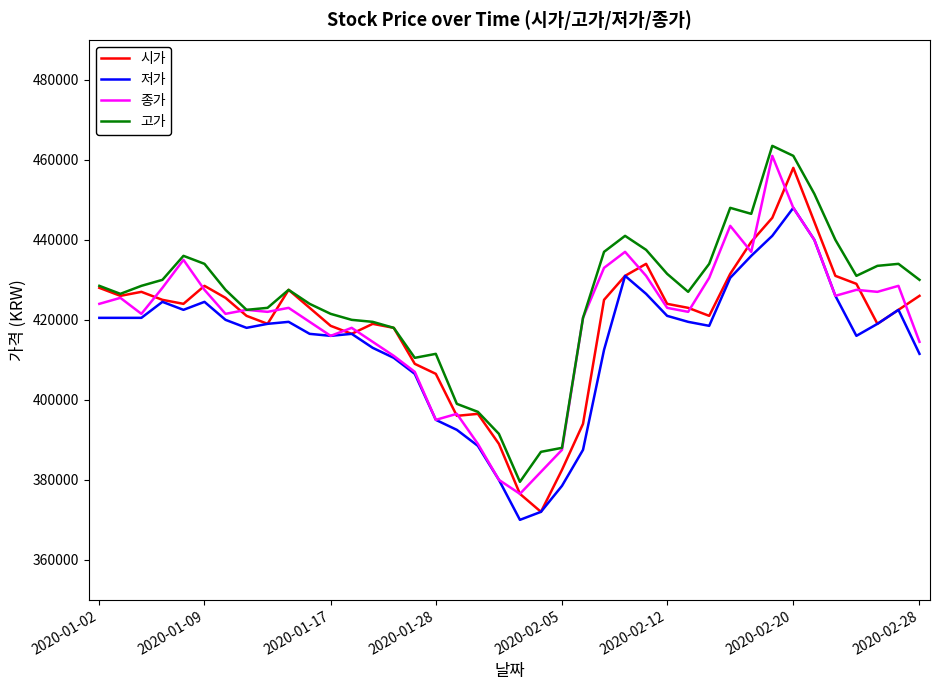

Which series has the largest total across all categories?

고가